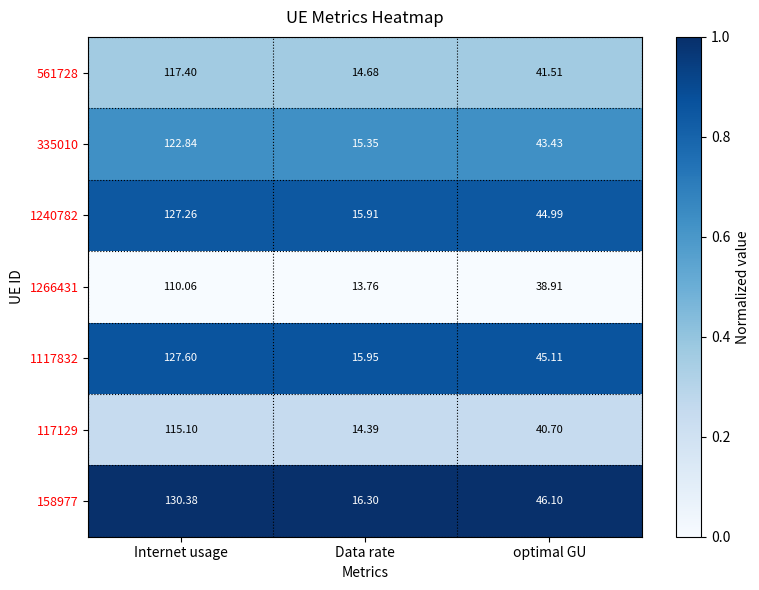

Rank the categories by 1117832 value from highest to lowest.

Internet usage, optimal GU, Data rate